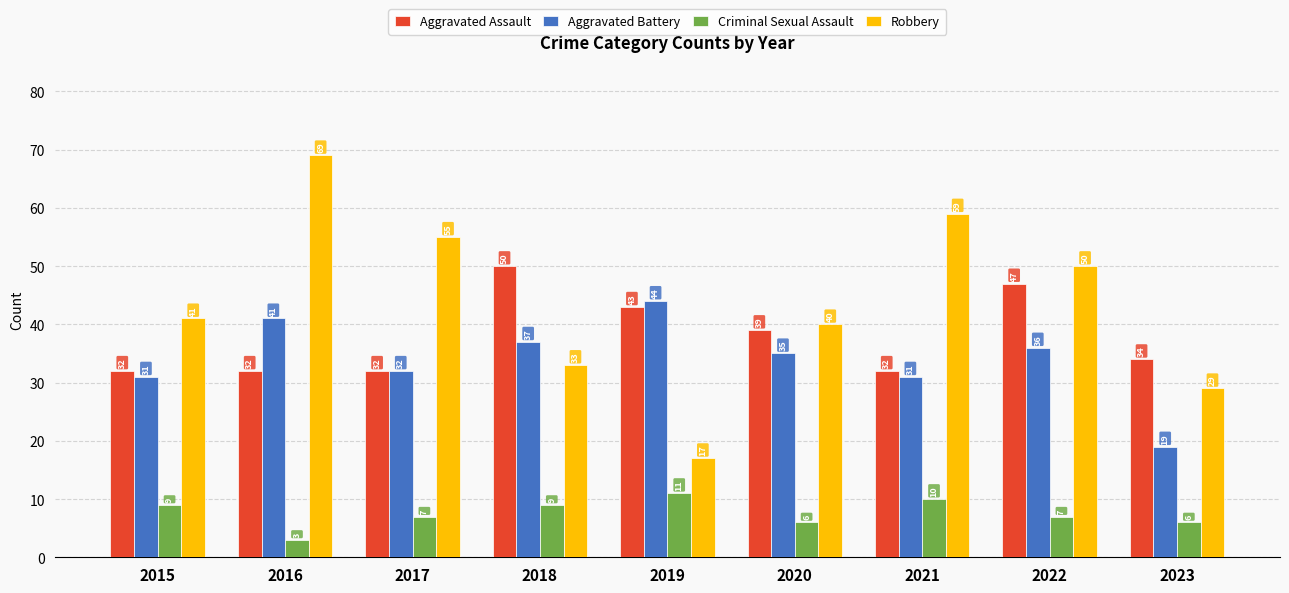

Count the number of categories in the chart.

9